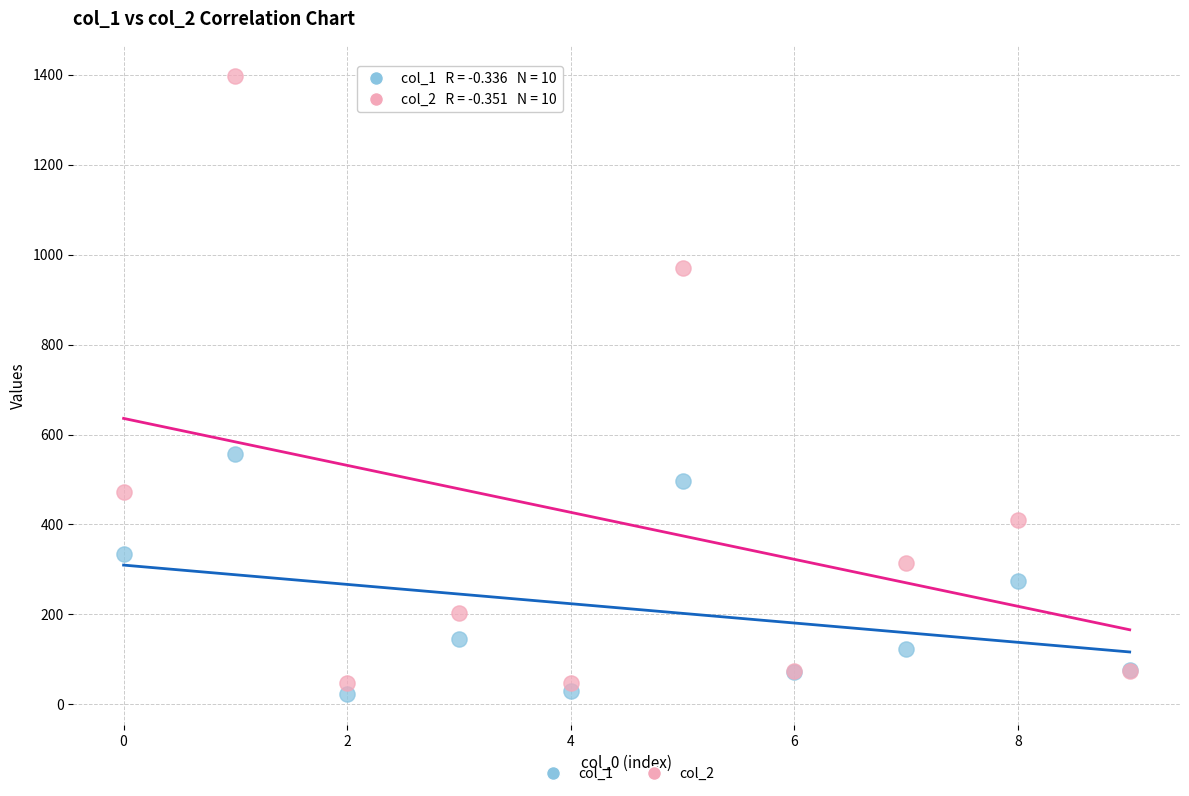

Which series has the largest Y range (max minus min)?

col_2